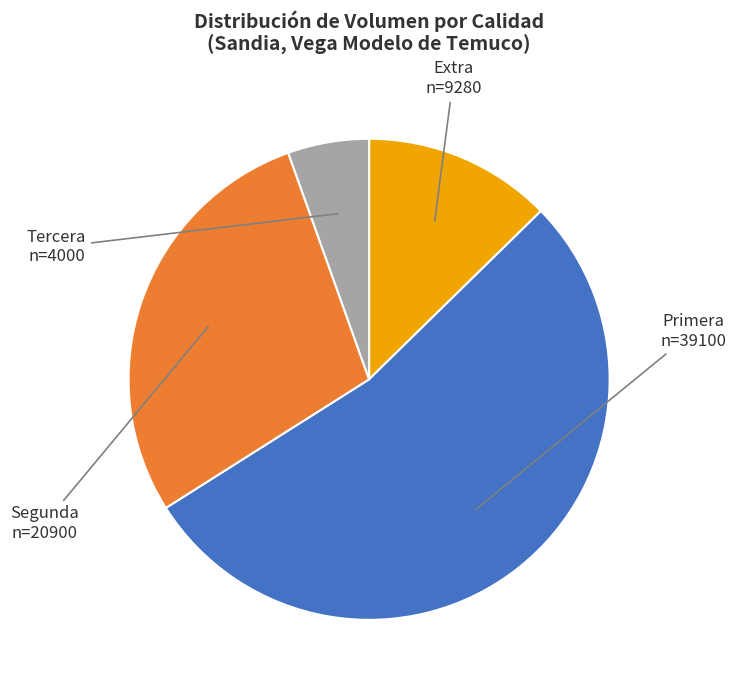

Rank the categories by value from lowest to highest.

Tercera, Extra, Segunda, Primera